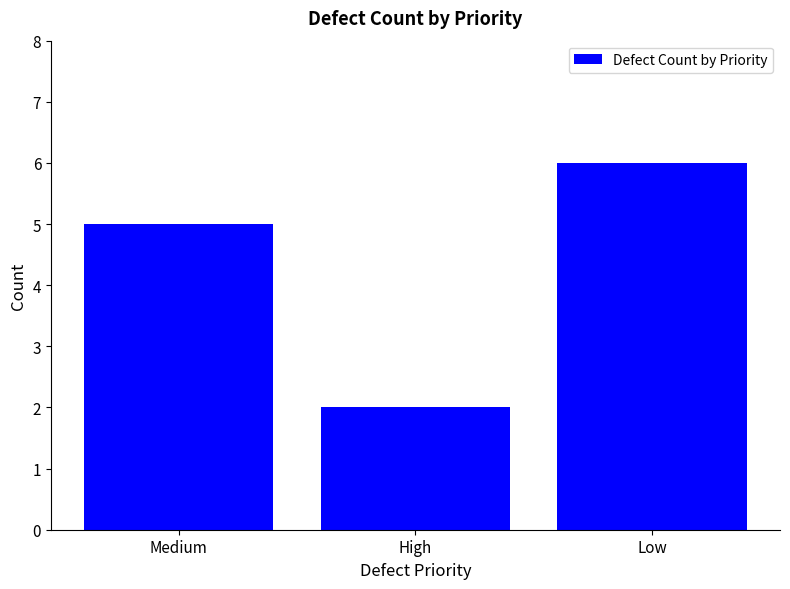

How many categories are shown in the chart?

3